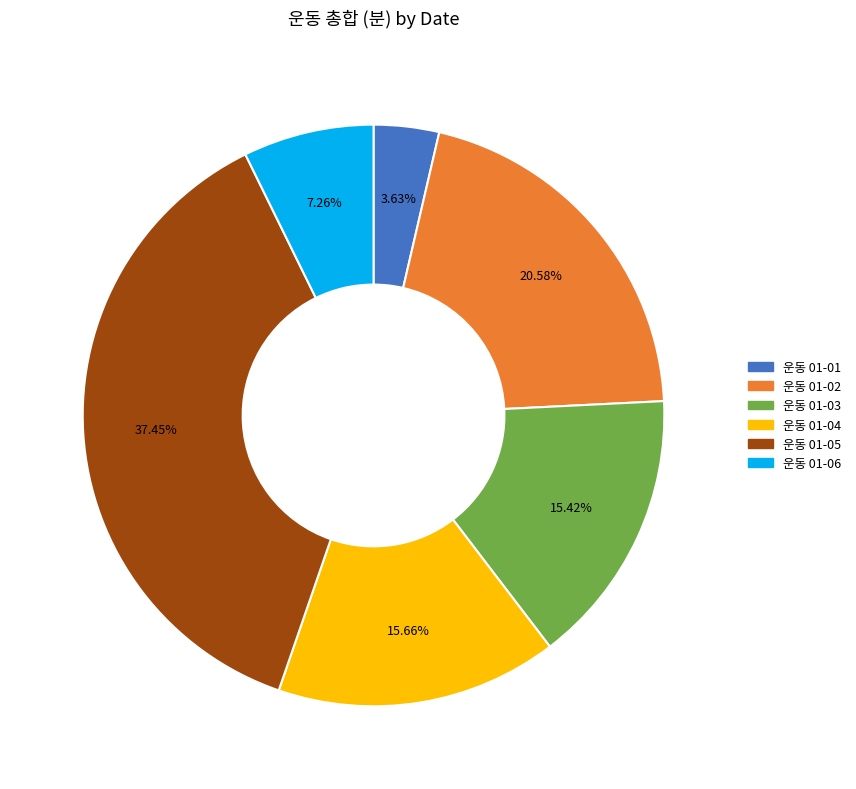

Is there a majority slice in this chart?

No